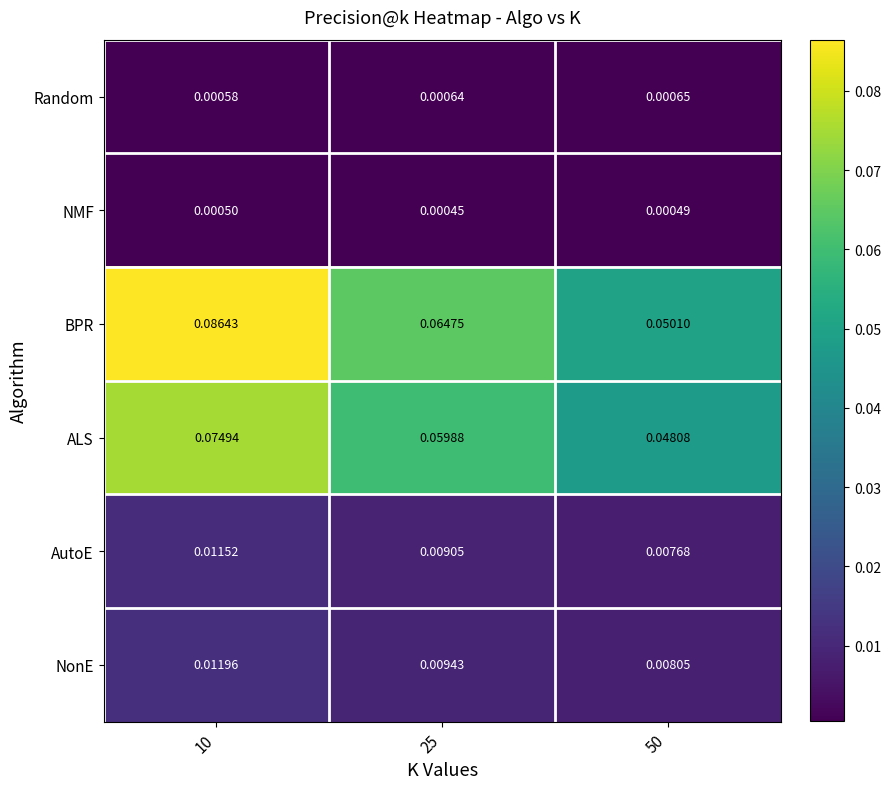

Is the value of ALS at 10 greater than the value of NMF at 10?

Yes